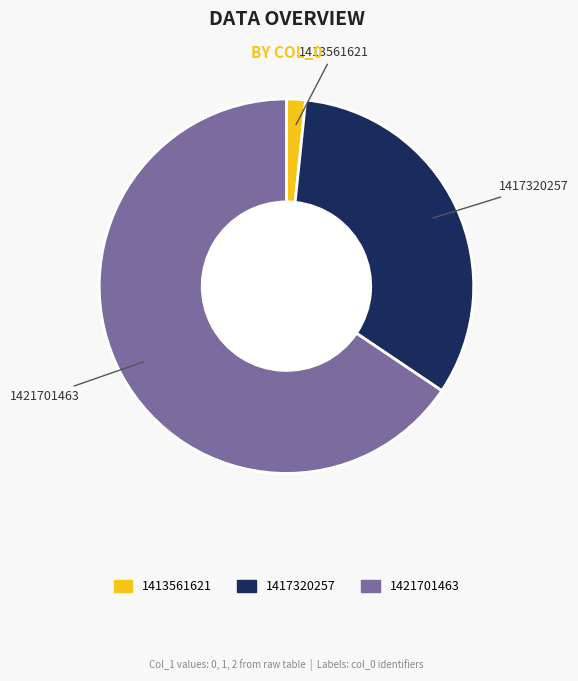

Approximately how many times larger is the value at 1421701463 compared to 1417320257?

2.0